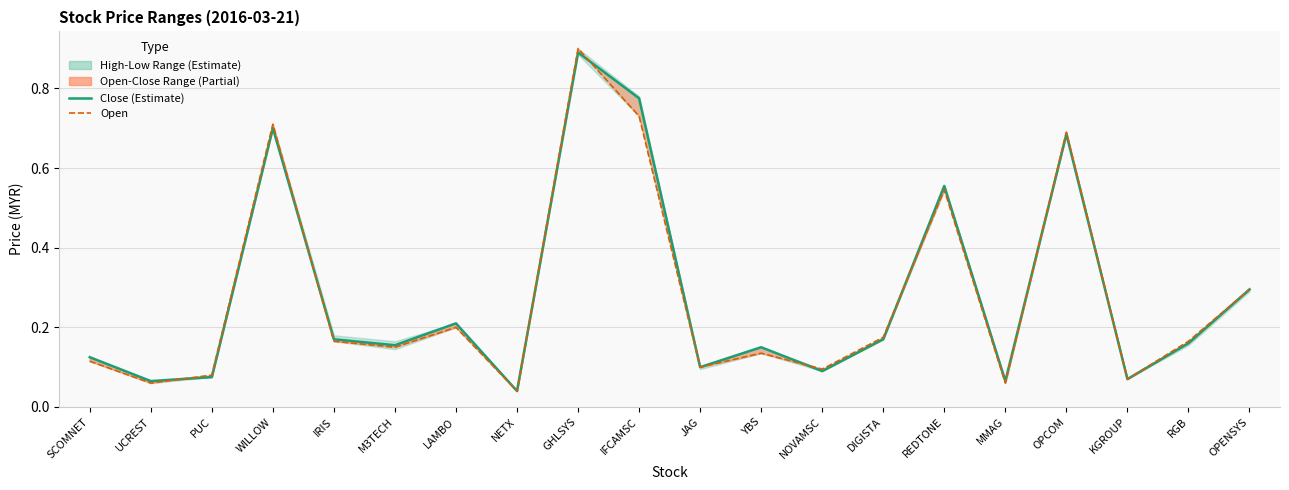

How many interior local peaks does the open series have?

6